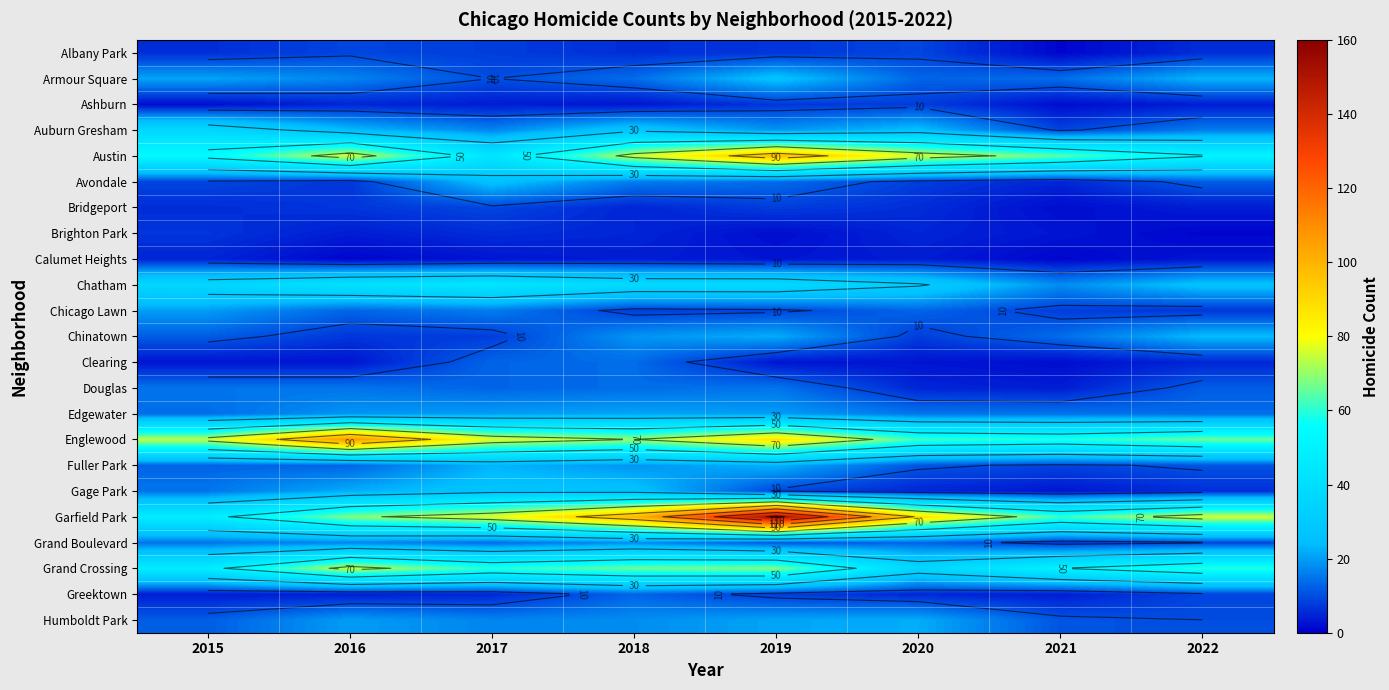

What is the minimum value shown in the chart?

1